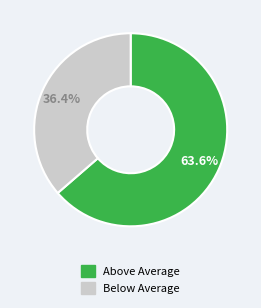

What is the smallest slice in the pie chart?

Below Average